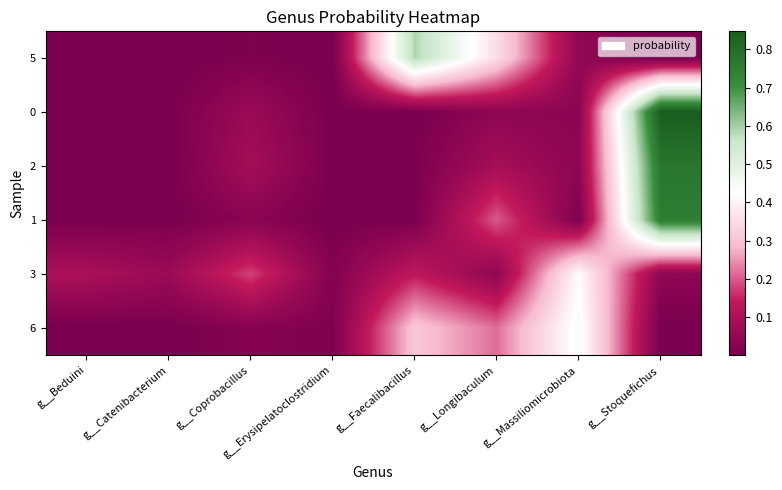

What is the spread (max minus min) of values at g__Coprobacillus?

0.2